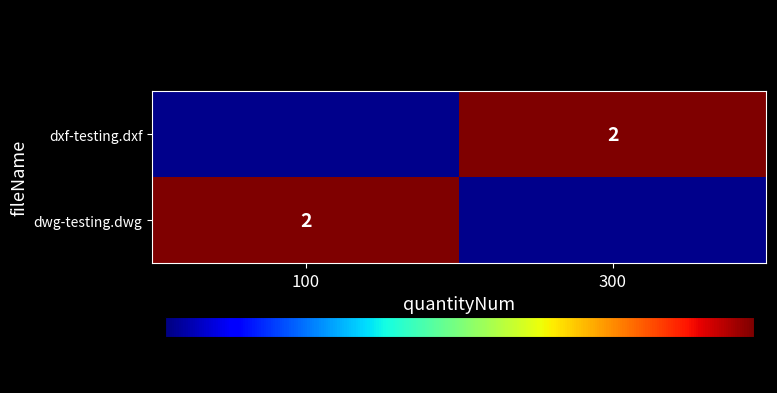

At which label is dwg-testing.dwg closest to 2?

100